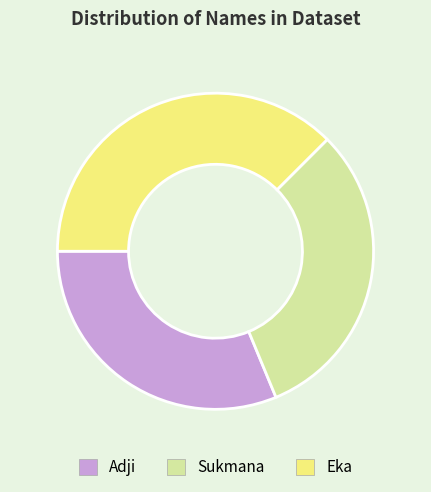

True or false: Eka accounts for 38% of the total.

True